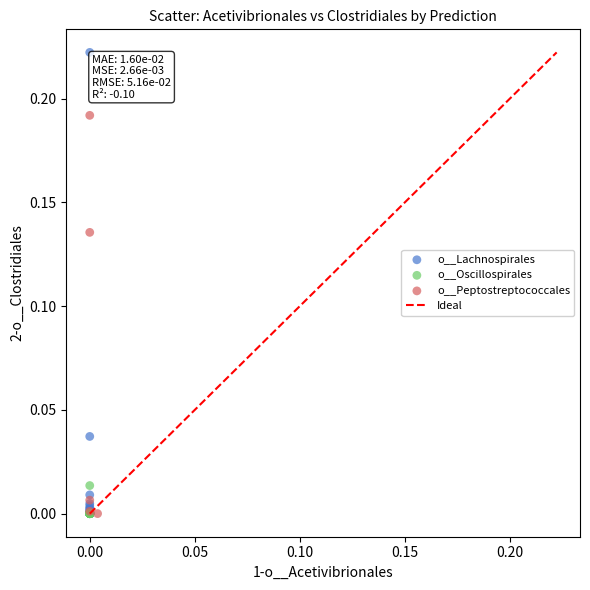

Which series has the widest spread of Y values?

o__Lachnospirales